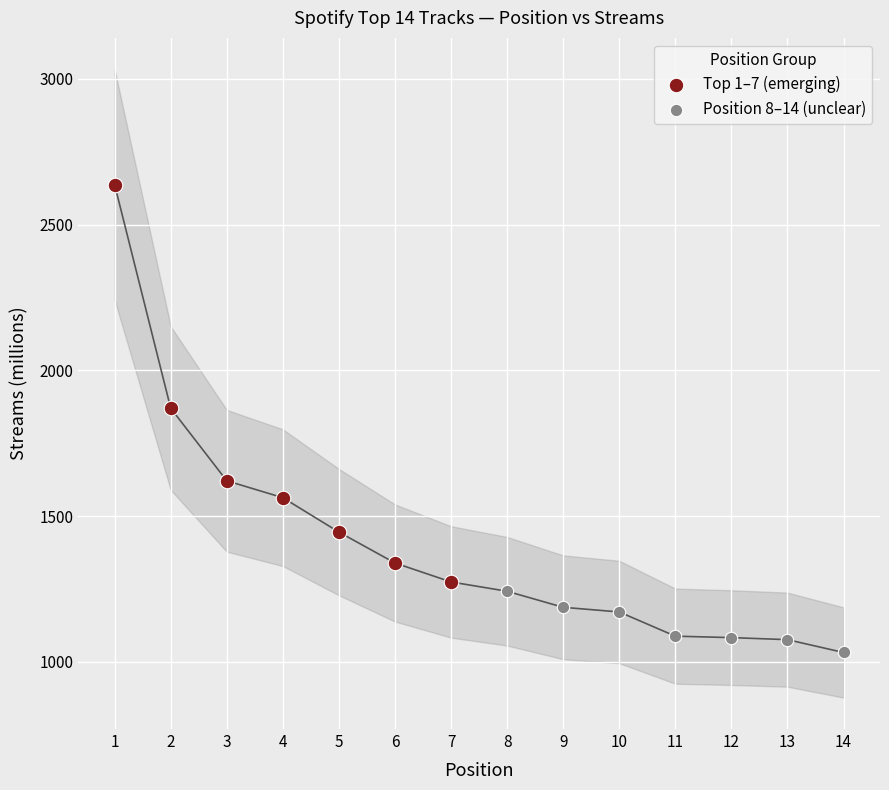

What are all the series names shown in the legend?

Top 1–7 (emerging), Position 8–14 (unclear)